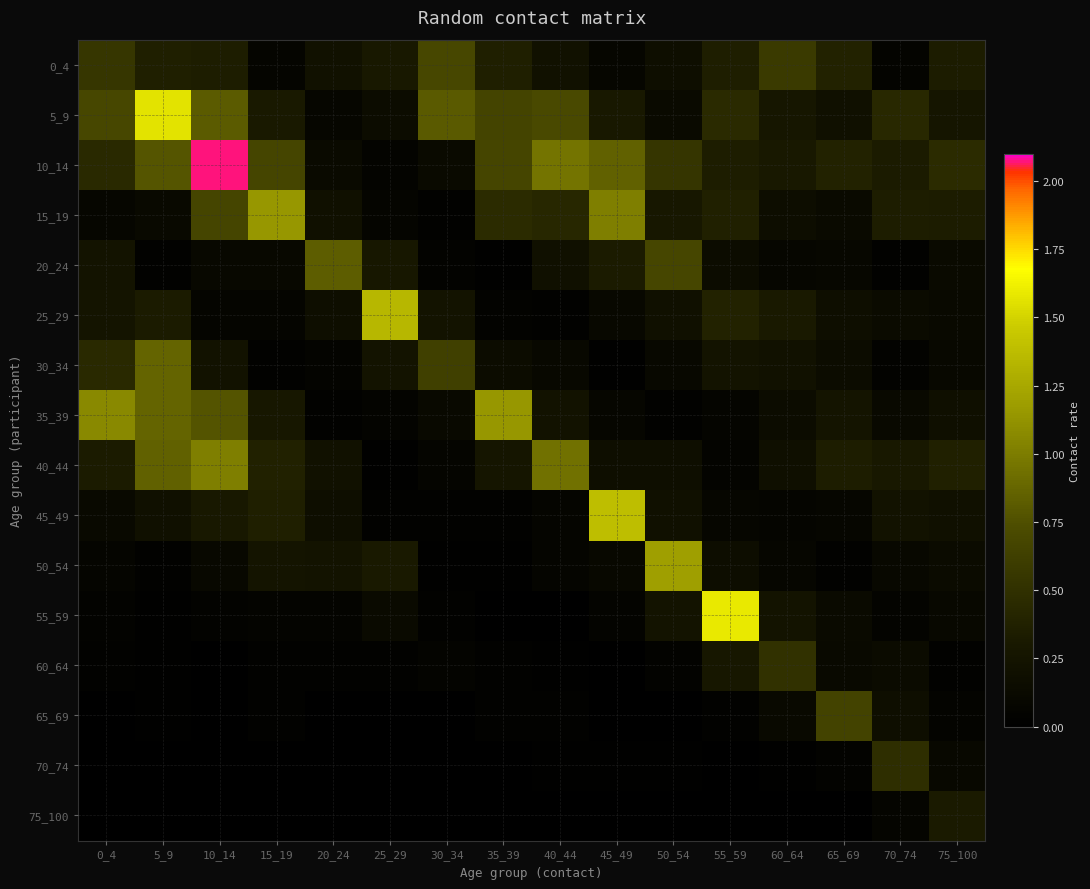

Which label corresponds to the largest value in the chart?

10_14